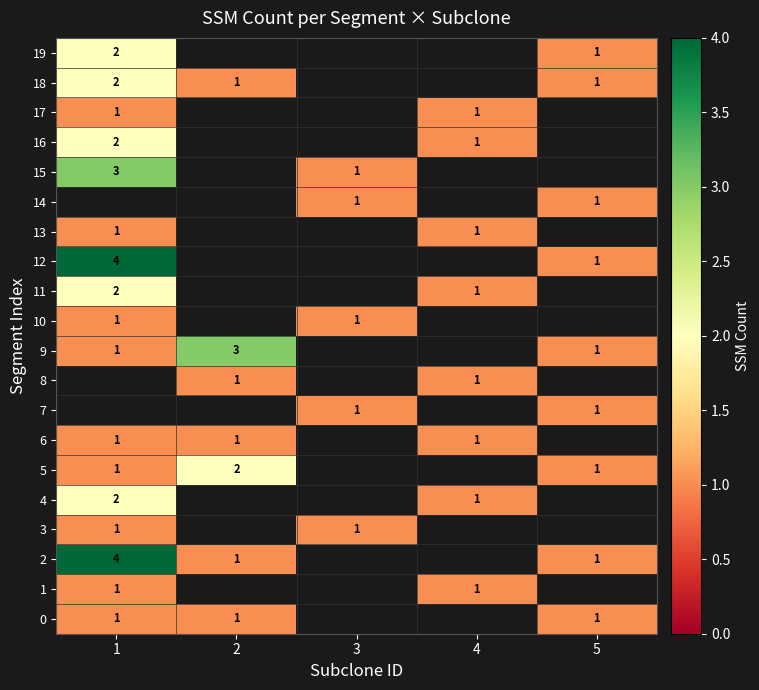

The value of 18 at 1 is 2. True or false?

True